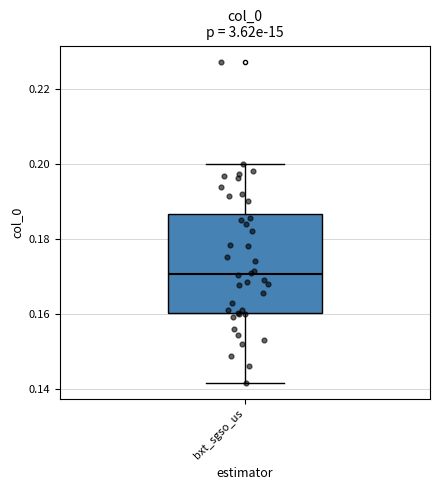

Where is the upper edge of the box for bxt_sgso_us on the y-axis? The values are not printed on the chart, so give them approximately, as read against the axis.

0.186